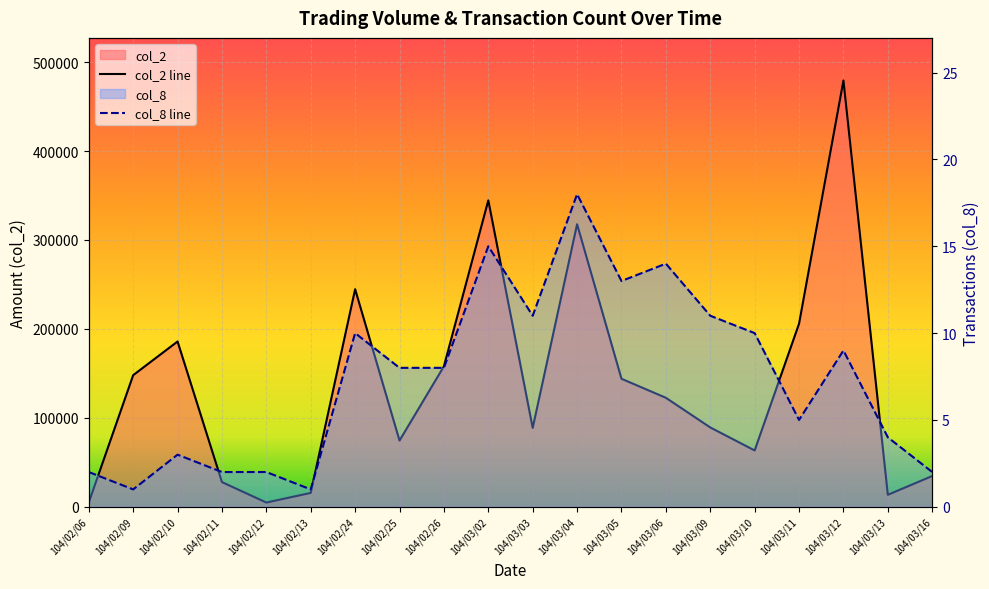

Where is the first local minimum for col_8 line?

104/02/09